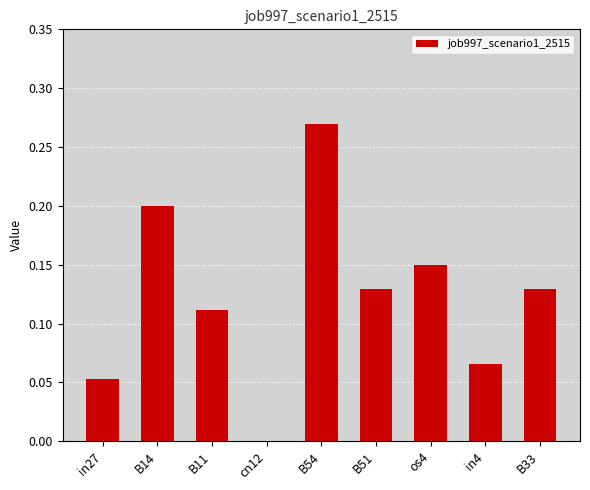

Which label corresponds to the largest value in the chart?

B54